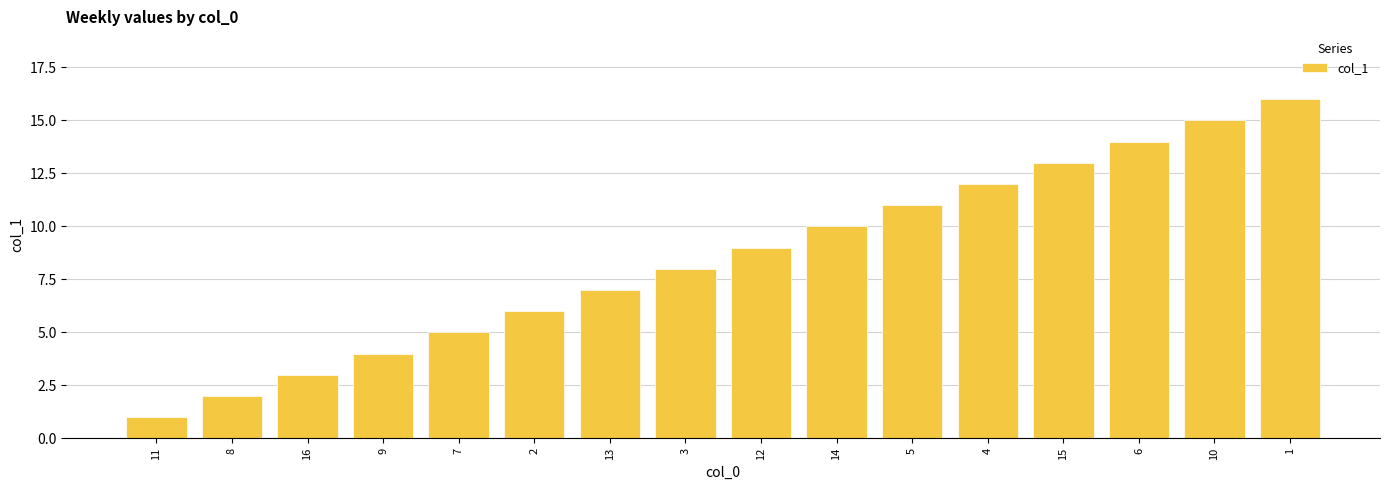

Does the chart contain stacked bars?

No